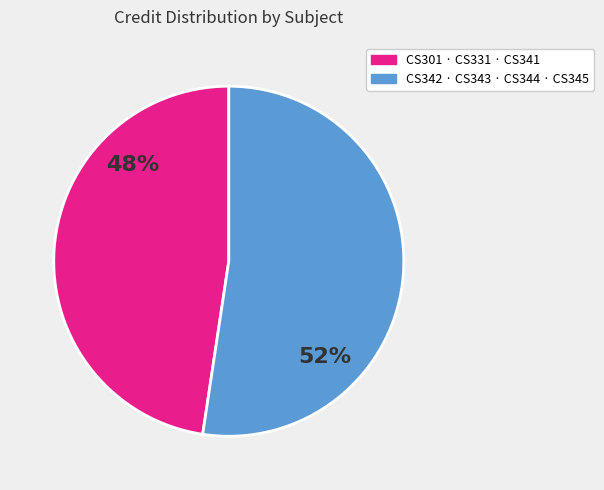

To the nearest percent, what is the average slice percentage?

50%